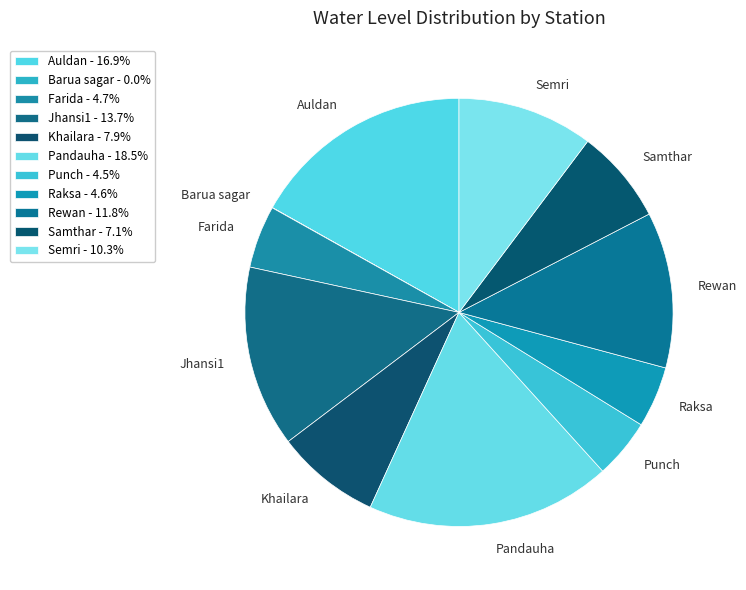

Do Semri and Punch together represent more than half of the pie?

No